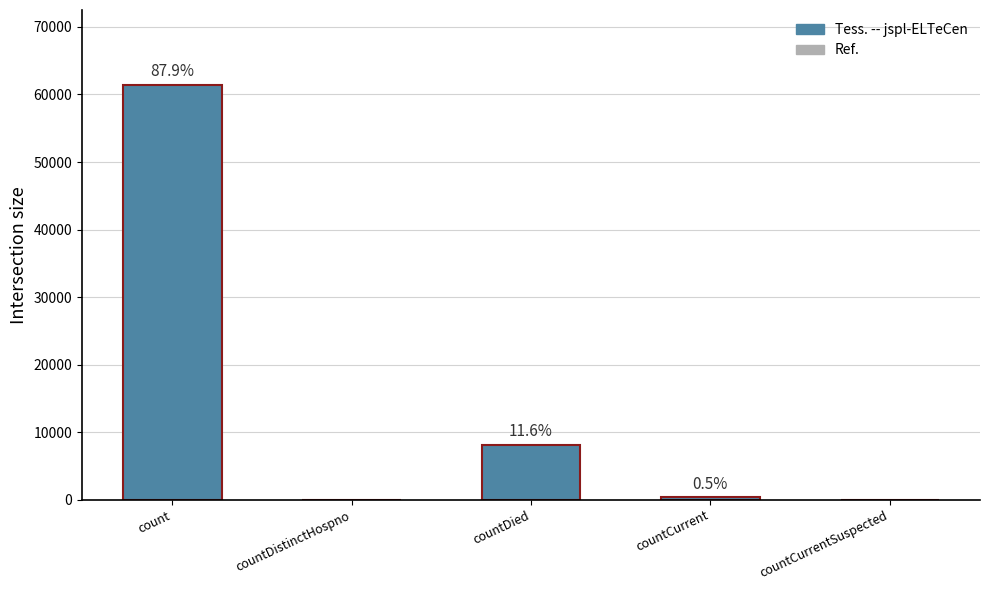

How many data points are above 334?

2